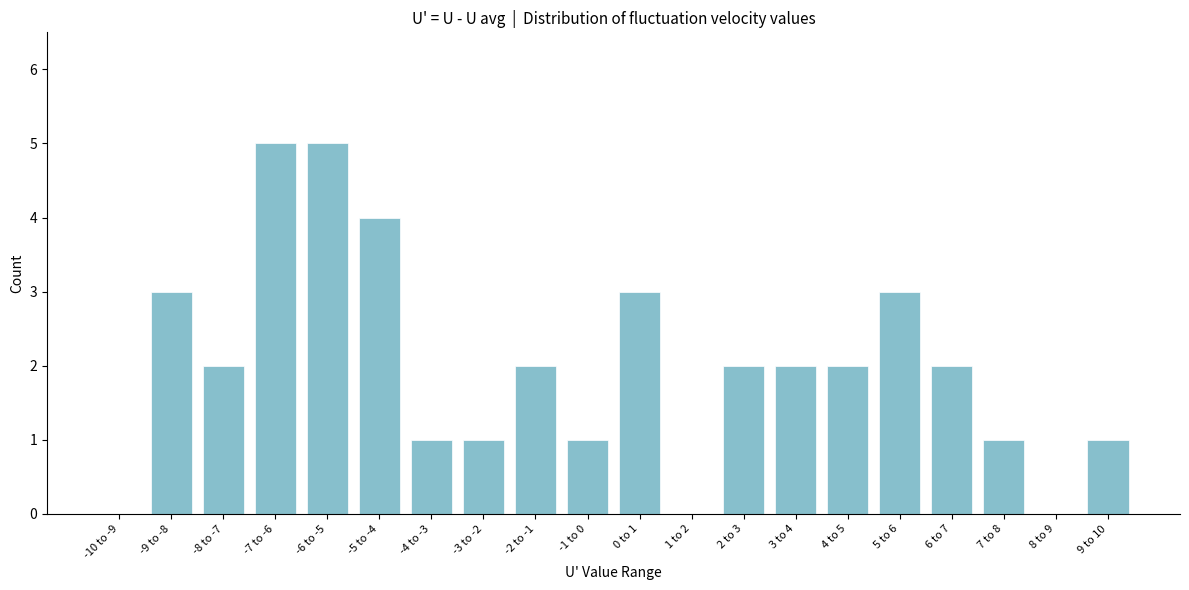

Is it true that the value at -4 to -3 is 0?

False